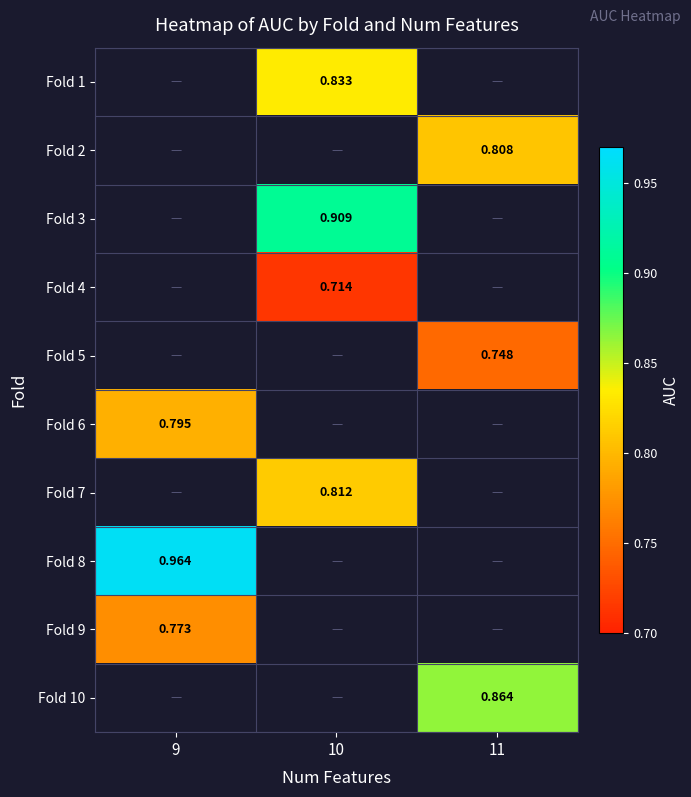

How many categories are shown in the chart?

3